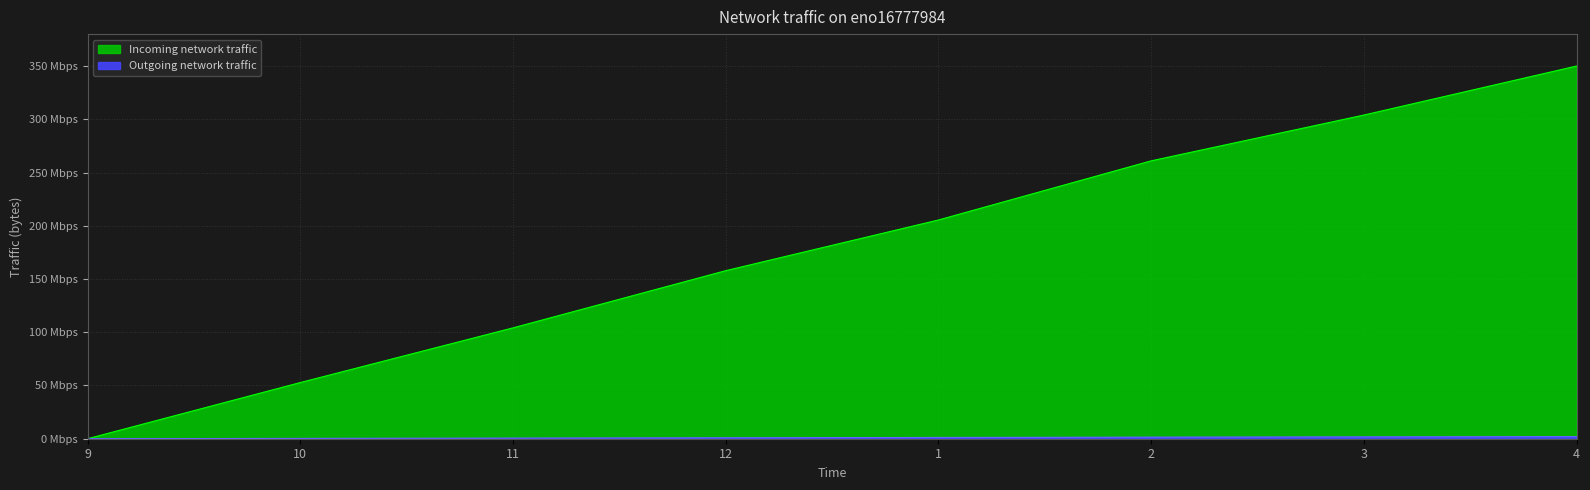

What is the total value across all series at 1?

206.6